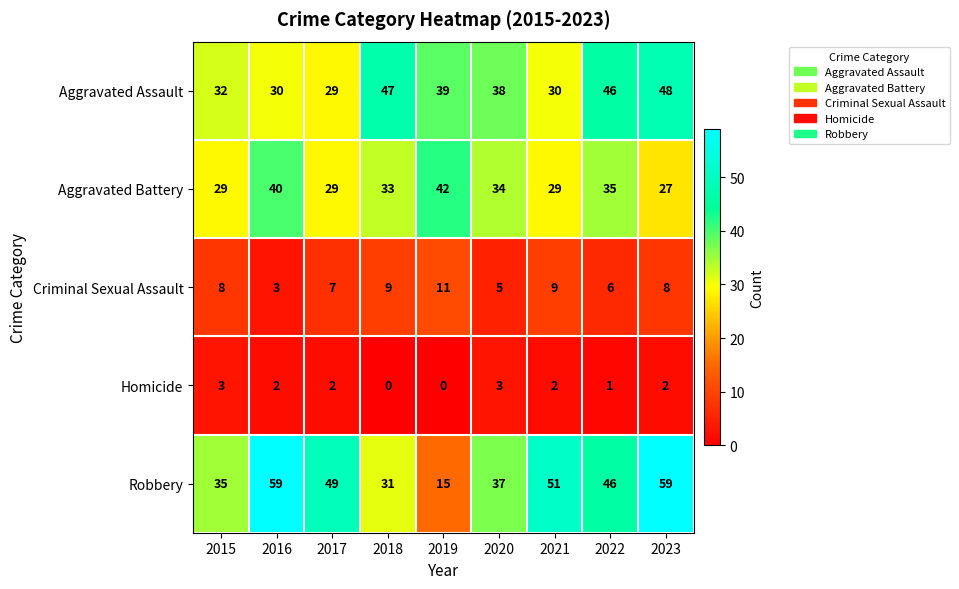

The value of Aggravated Battery at 2019 is 64. True or false?

False